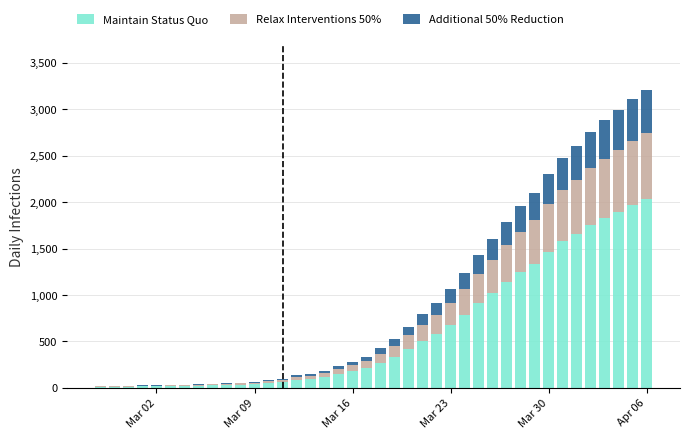

What is the sum of all Maintain Status Quo values?

24656